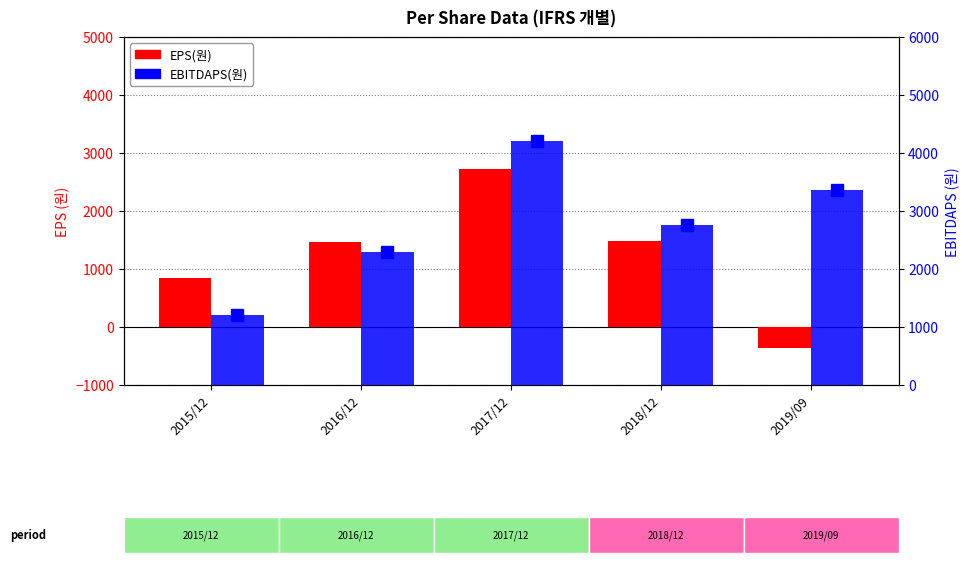

At which label does EBITDAPS(원) reach its minimum?

2015/12